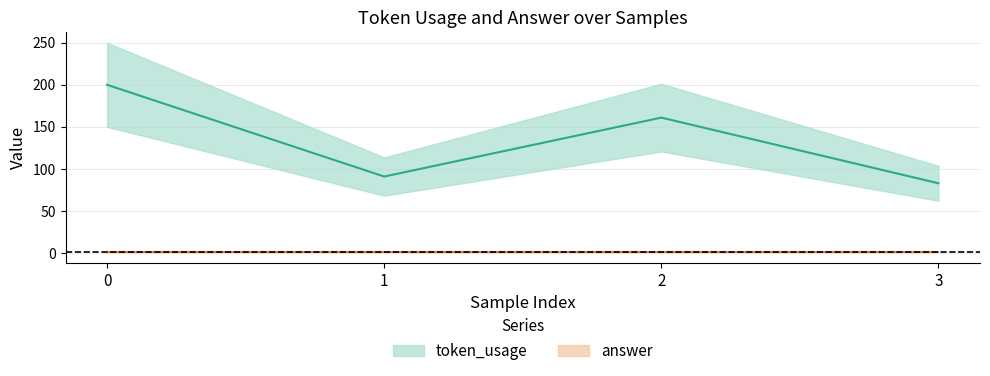

At which label is the value closest to 141?

2